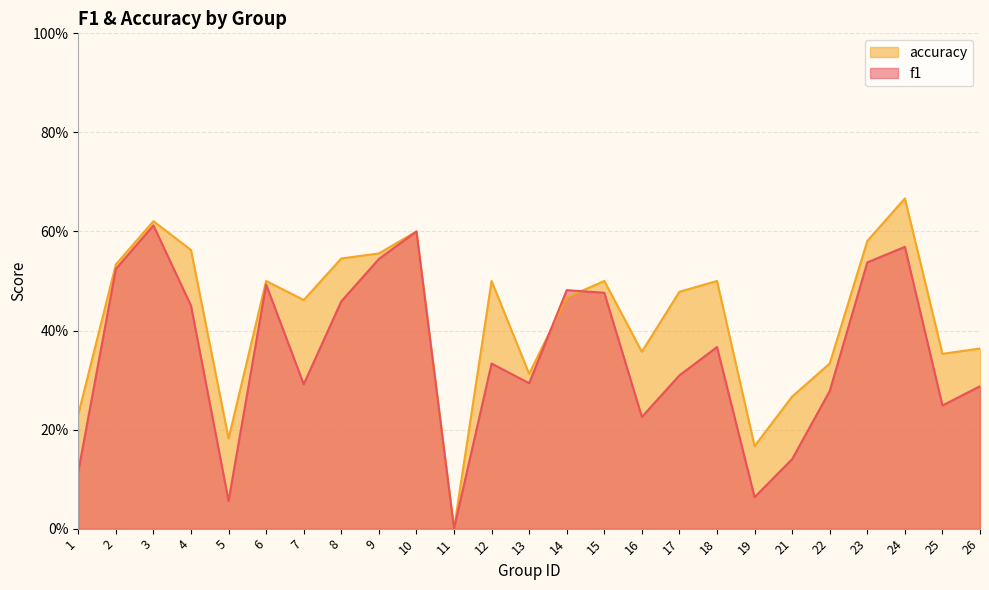

How many data points does each series have?

25